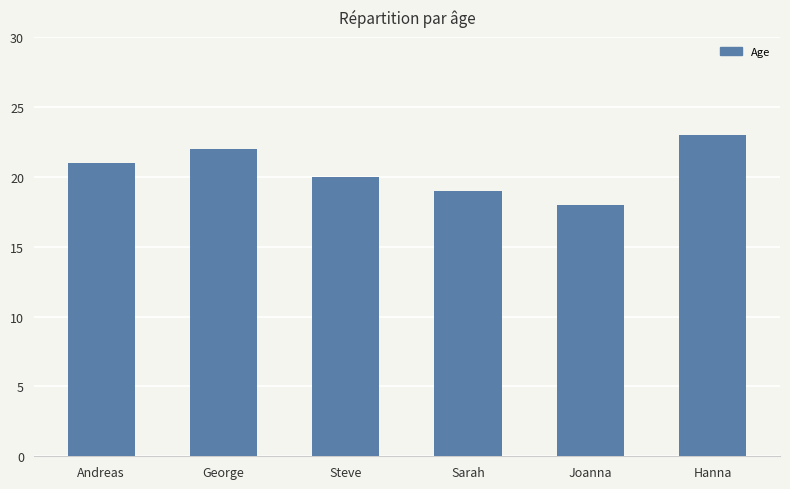

What is the difference between the maximum and minimum values?

5